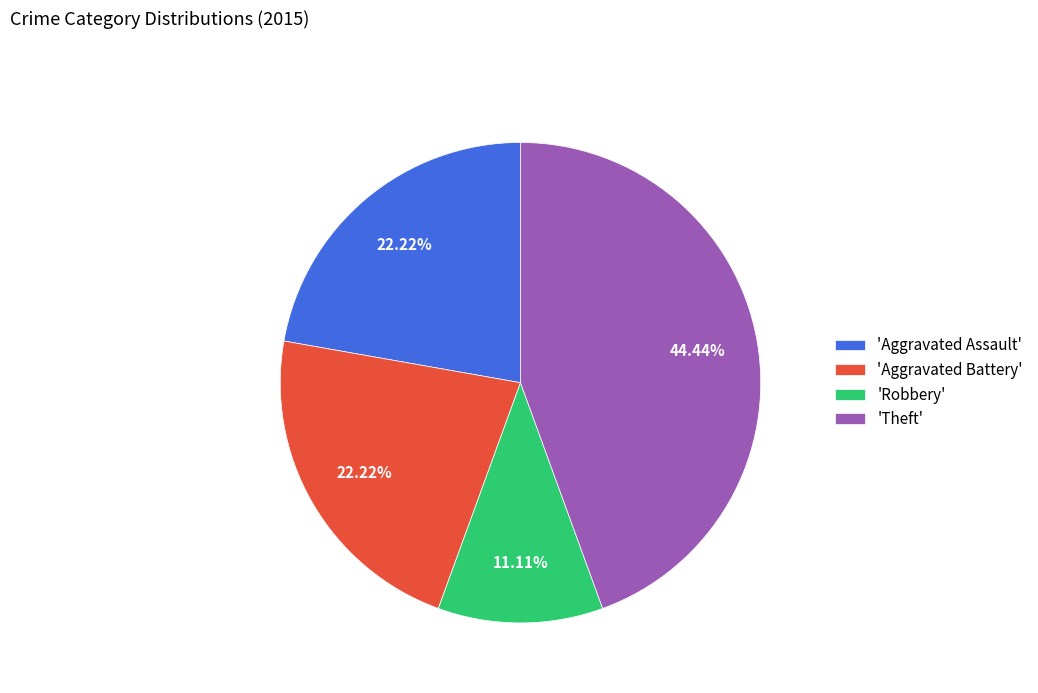

Approximately how many times larger is the value at 'Theft' compared to 'Robbery'?

4.0